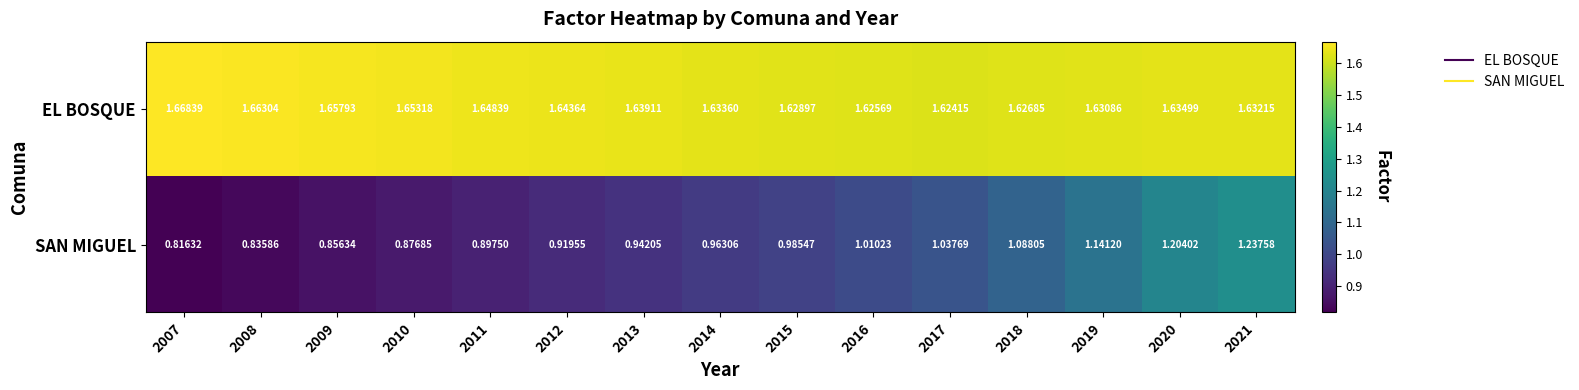

Is the value of SAN MIGUEL at 2010 greater than the value of EL BOSQUE at 2015?

No